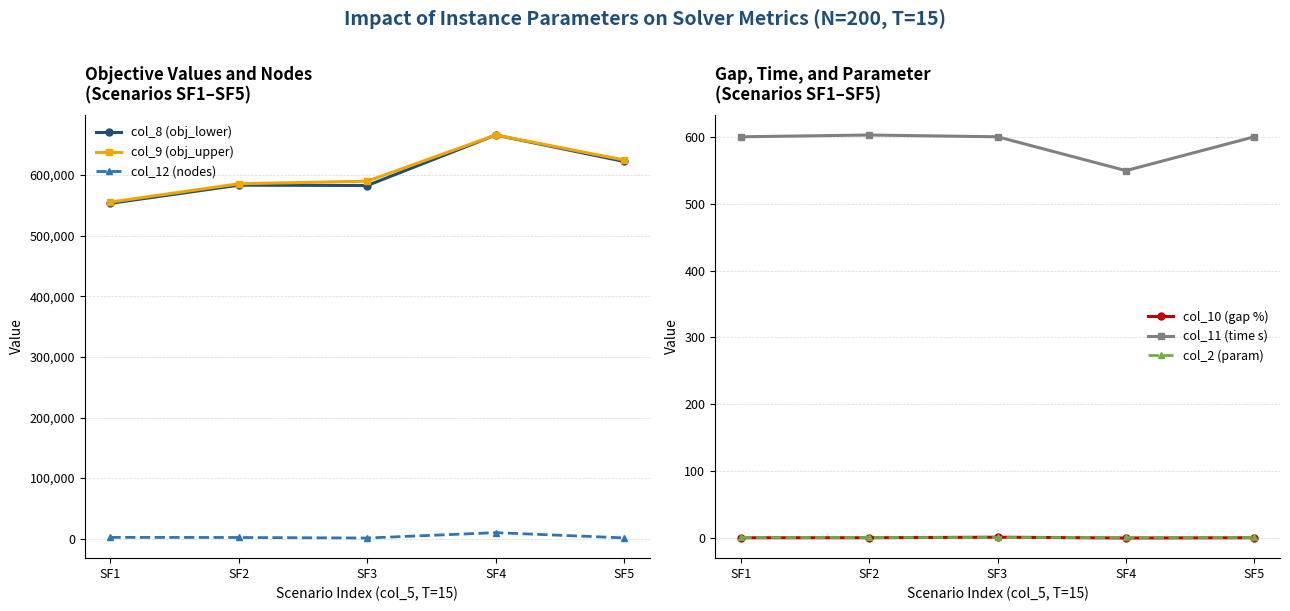

What is the value of the col_9 (obj_upper) point at the 2nd from the left?

585686.5